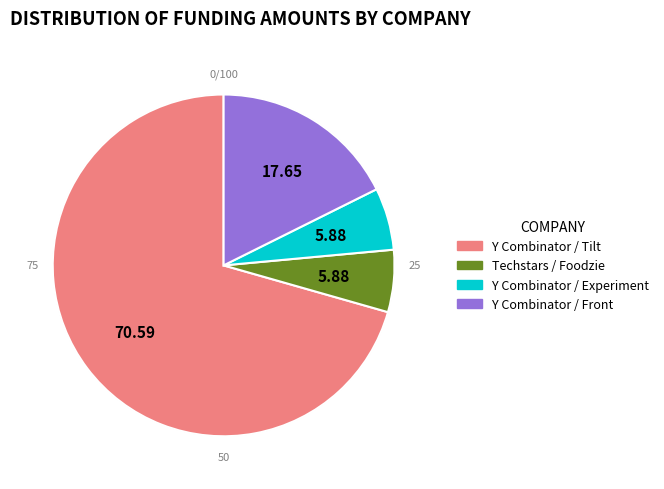

Combined, do Techstars / Foodzie and Y Combinator / Experiment account for over 50%?

No